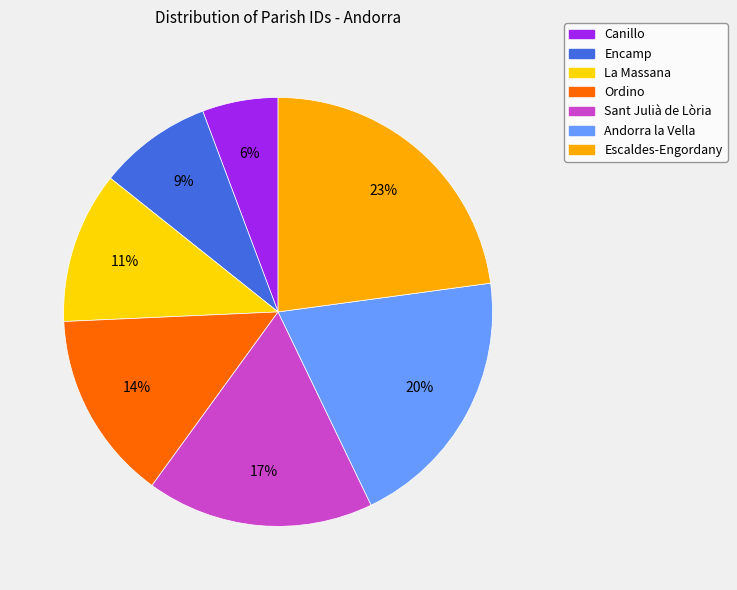

How many segments does this pie chart have?

7